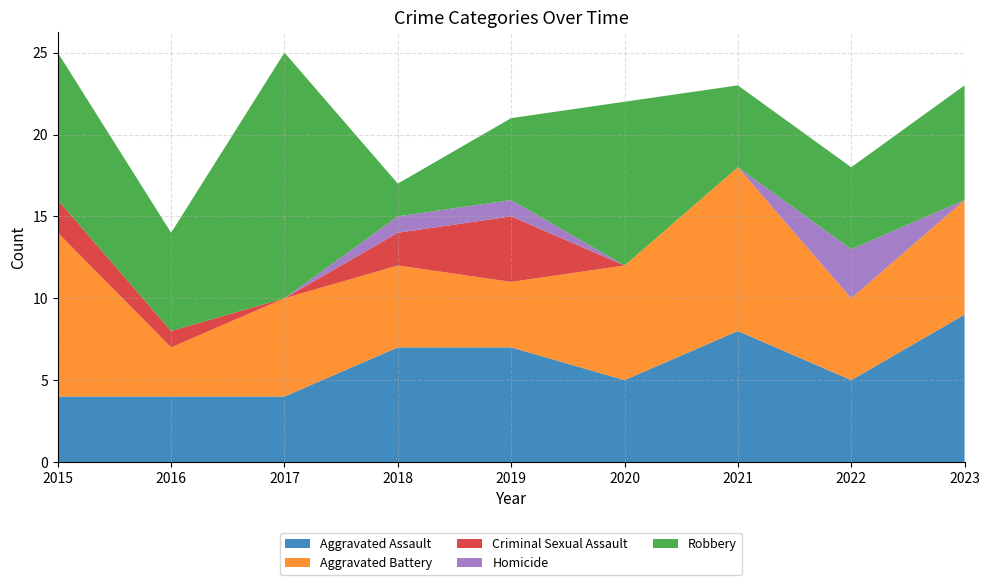

Reading left to right, transcribe all the data shown in this chart.

Aggravated Assault: 4	4	4	7	7	5	8	5	9
Aggravated Battery: 10	3	6	5	4	7	10	5	7
Criminal Sexual Assault: 2	1	0	2	4	0	0	0	0
Homicide: 0	0	0	1	1	0	0	3	0
Robbery: 9	6	15	2	5	10	5	5	7